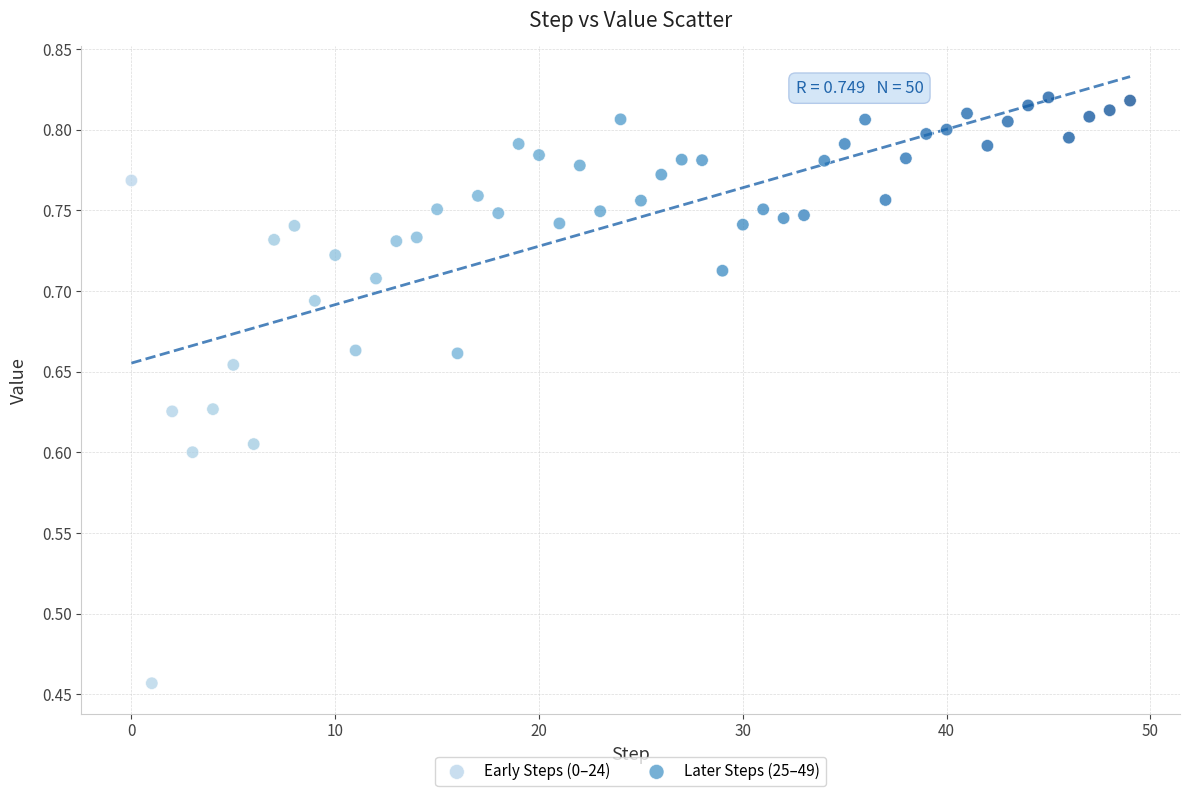

Which series contains the lowest Y value?

Early Steps (0–24)